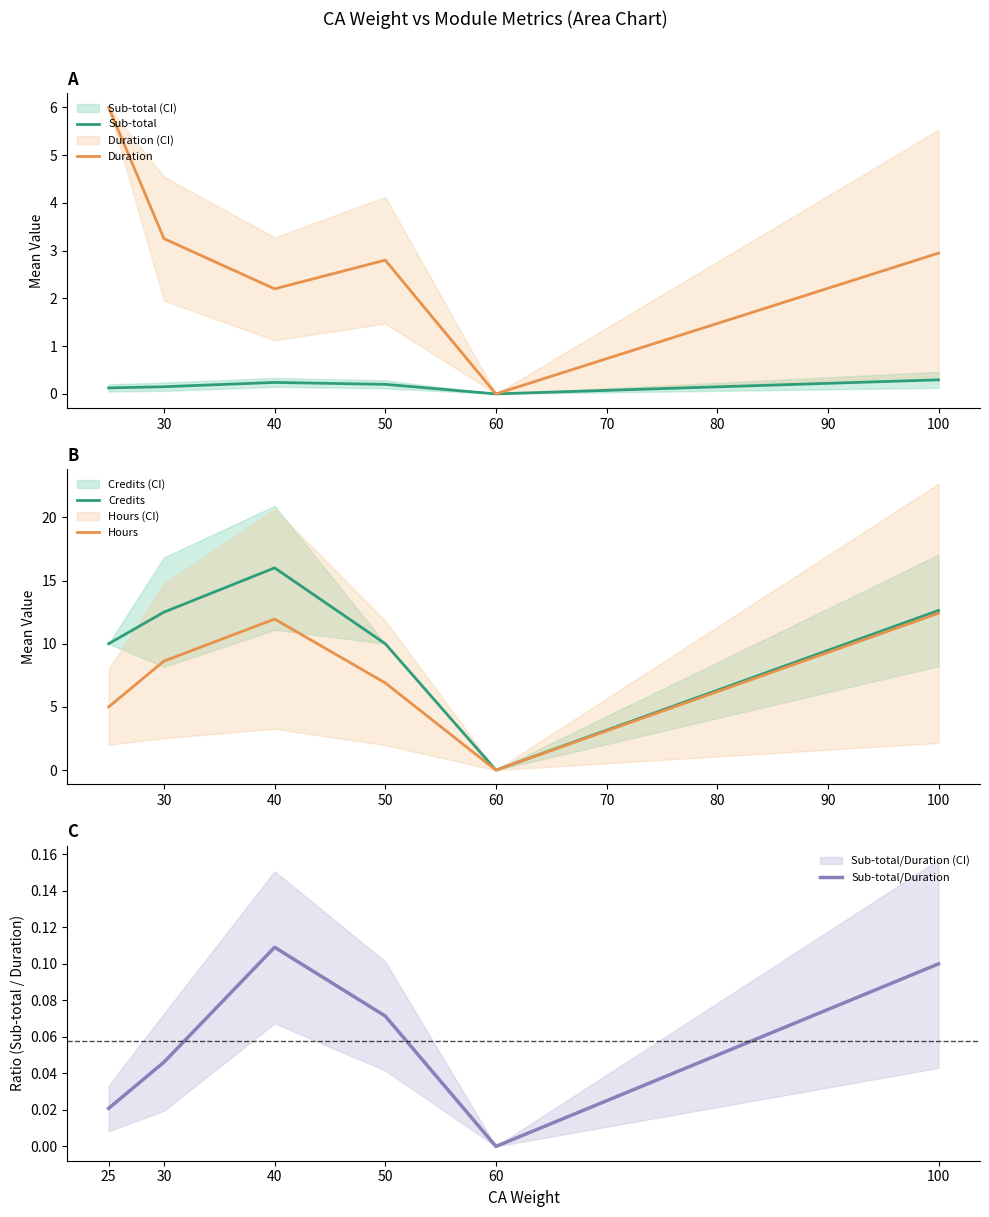

Is it true that Sub-total equals 0.2 at 50?

True